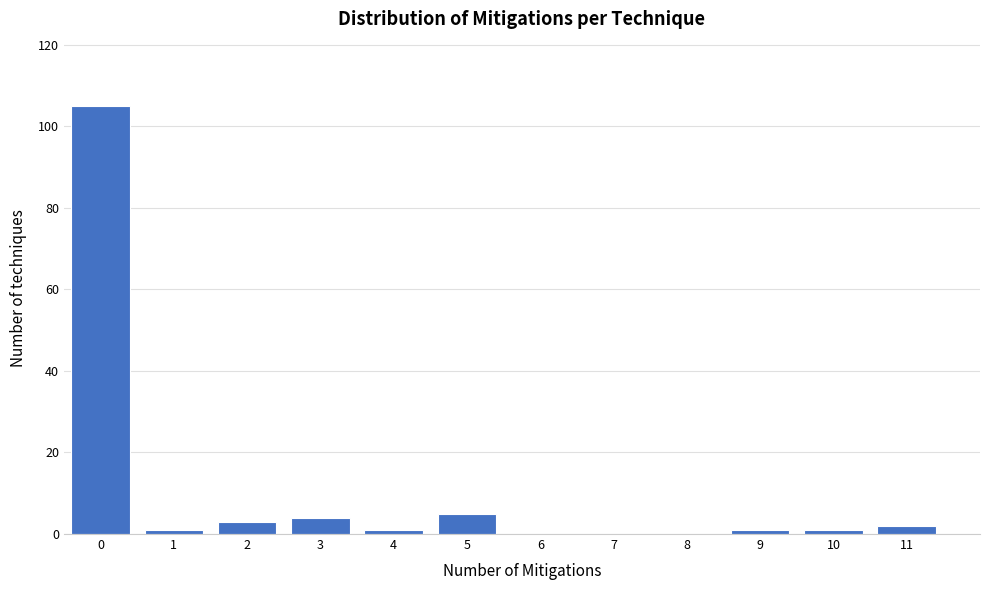

Reading left to right, extract all data points from this chart.

0=105	1=1	2=3	3=4	4=1	5=5	6=0	7=0	8=0	9=1	10=1	11=2